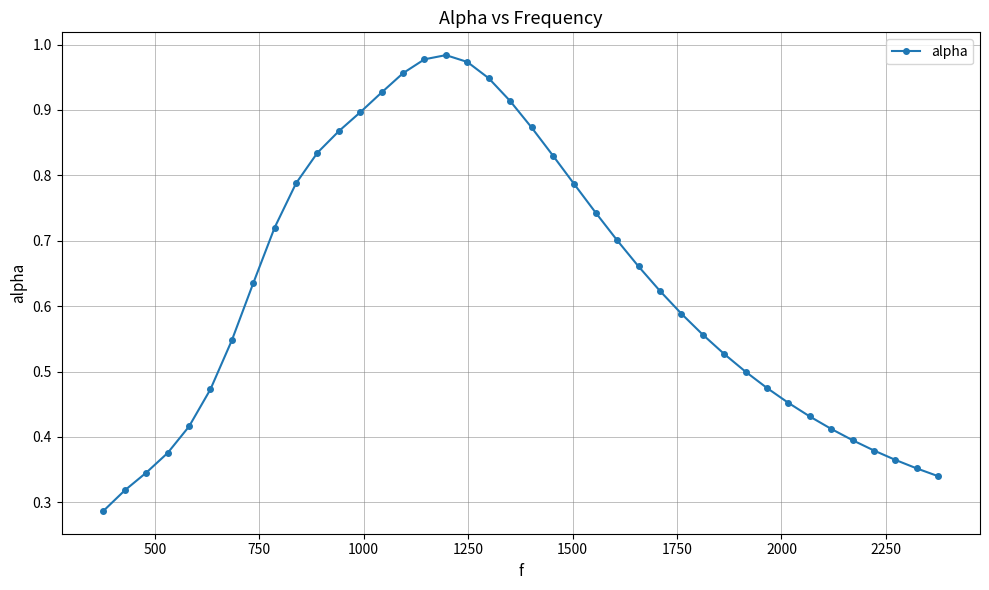

What is the sum of all values?

25.2